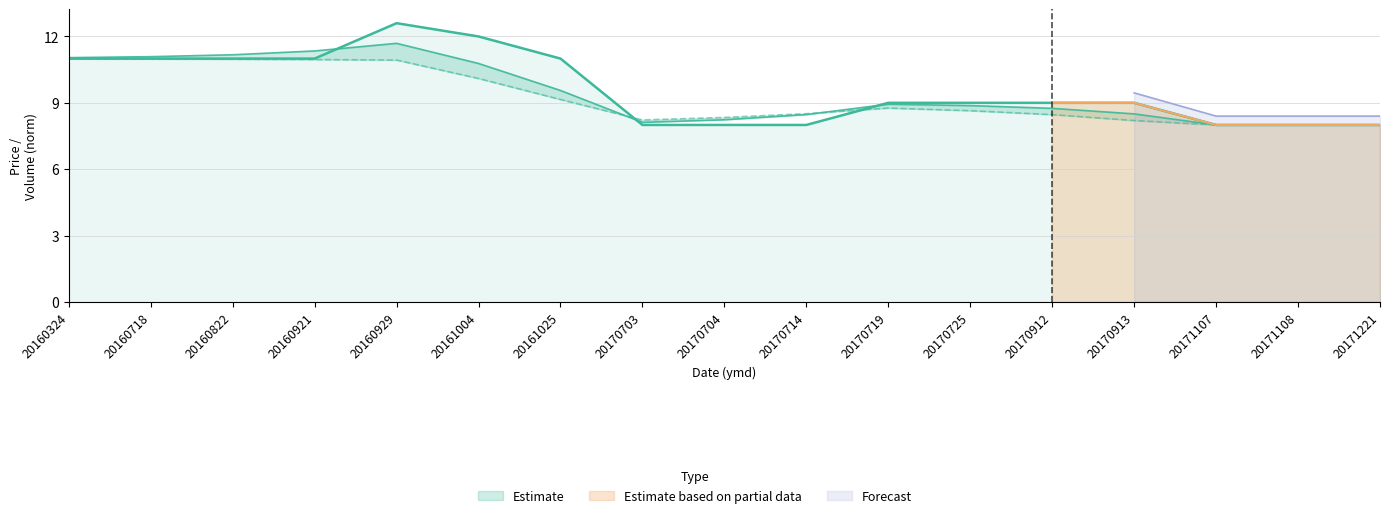

What is the difference between the close values at 20161025 and 20170912?

2.0